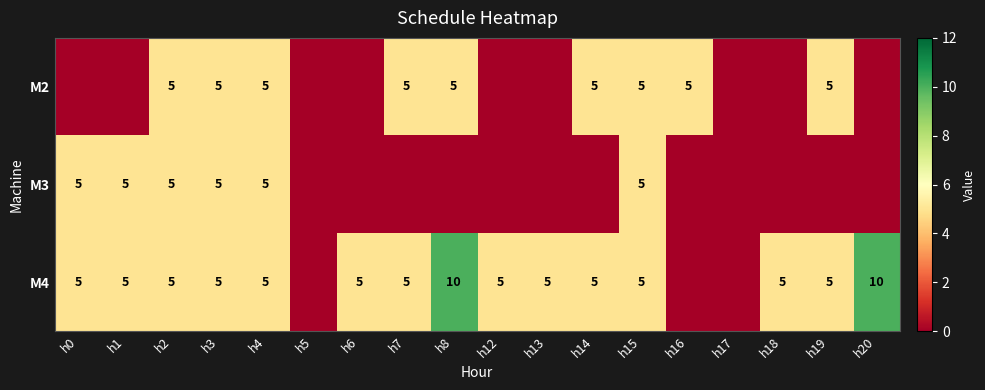

The M2 series shows 5 at h2. True or false?

True